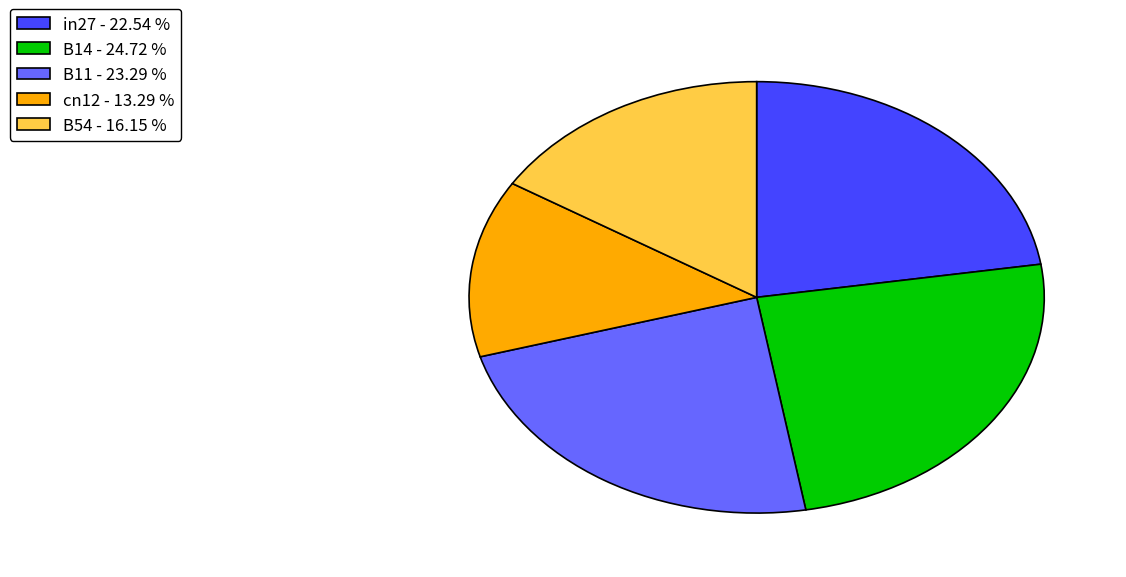

The cn12 slice represents 13% of the pie. True or false?

True